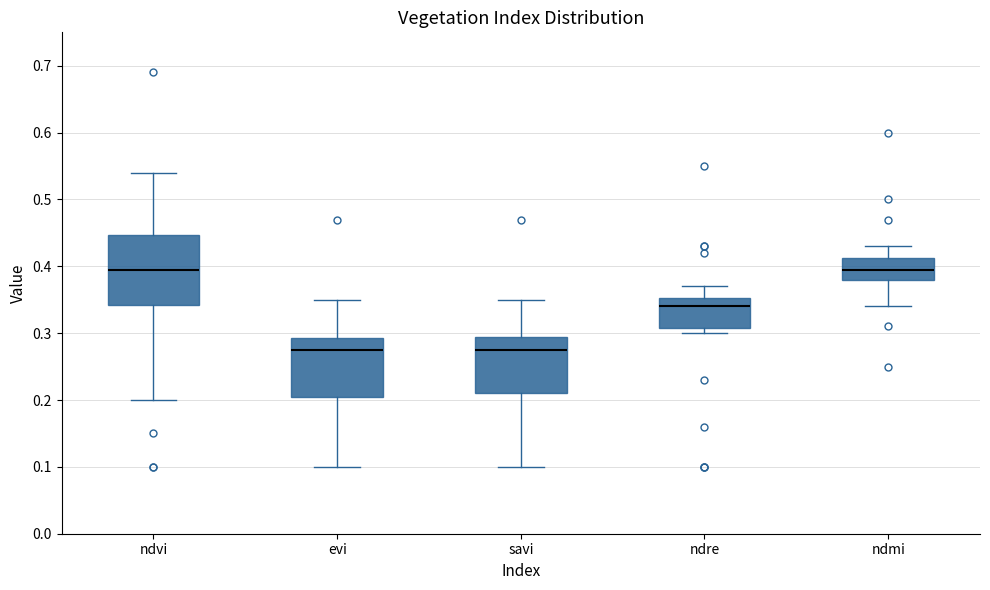

Reading left to right, read every box against the y-axis: the position of its median line, the range the box covers, and the ends of its whiskers. The values are not printed on the chart, so give them approximately, as read against the axis.

ndvi: median 0.40, box 0.34 to 0.45, whiskers 0.20 to 0.54
evi: median 0.28, box 0.21 to 0.29, whiskers 0.10 to 0.35
savi: median 0.28, box 0.21 to 0.30, whiskers 0.10 to 0.35
ndre: median 0.34, box 0.31 to 0.35, whiskers 0.30 to 0.37
ndmi: median 0.40, box 0.38 to 0.41, whiskers 0.34 to 0.43